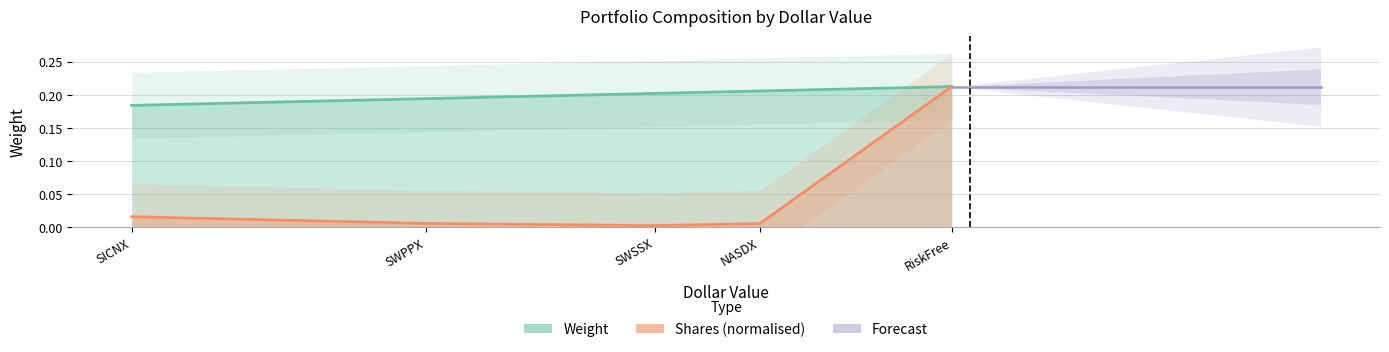

What is the label of the 1st point from the right?

RiskFree